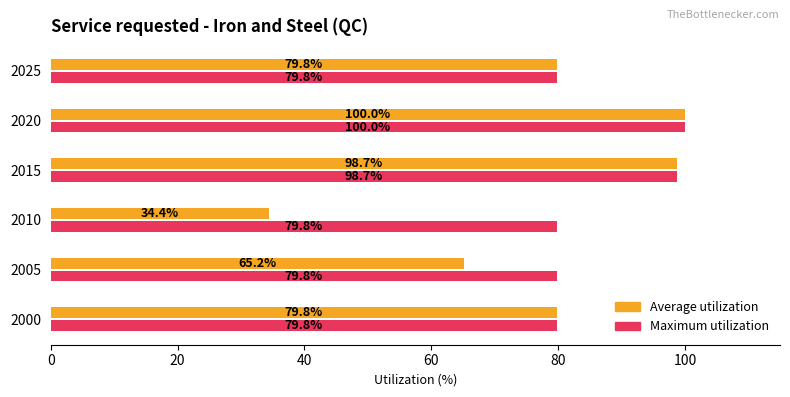

True or false: Average utilization has a value of 100.0 at 2020.

True